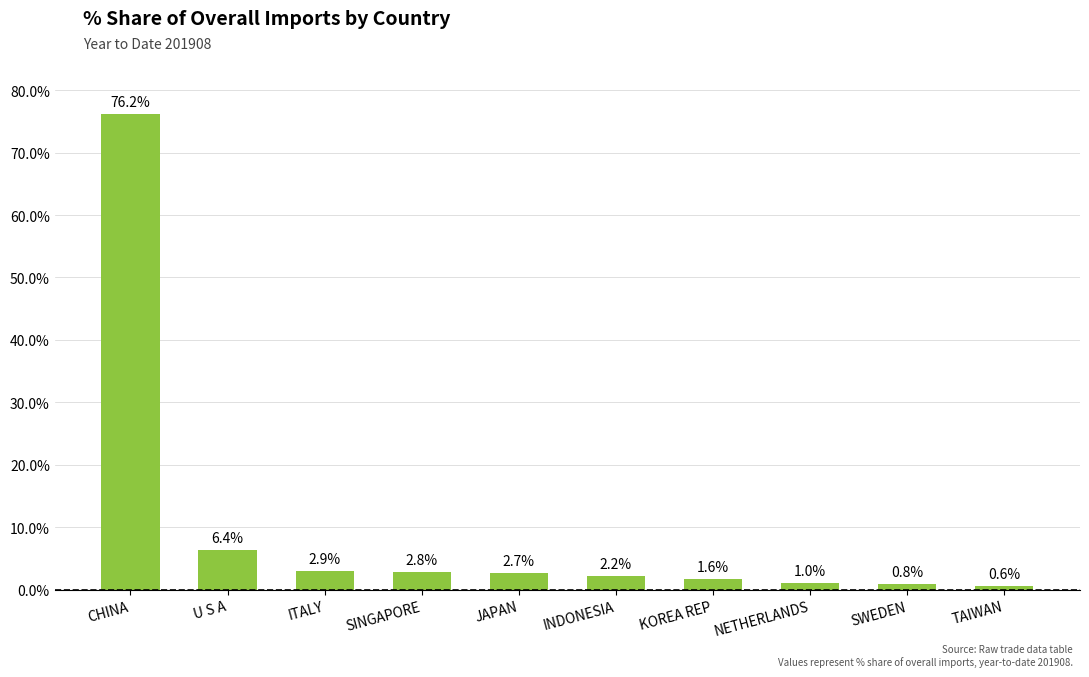

Does the chart contain stacked bars?

No